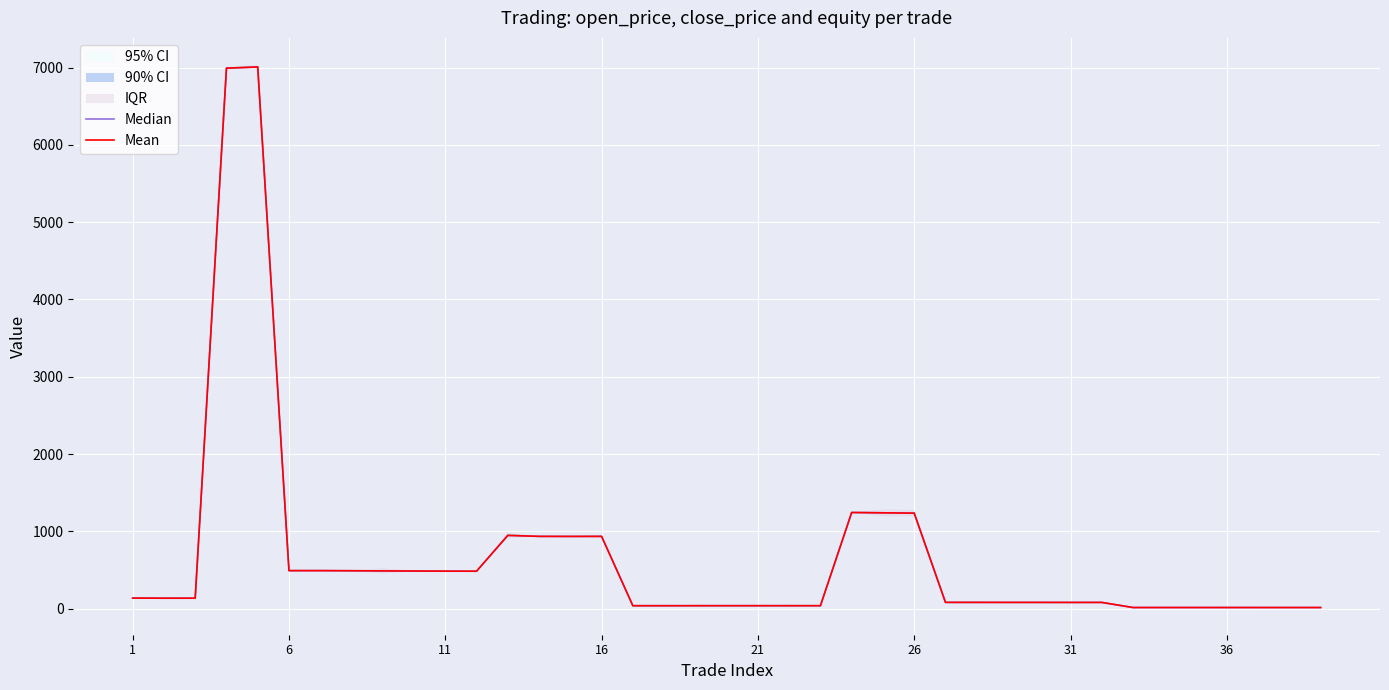

What is the sum of all Mean values?

26150.1